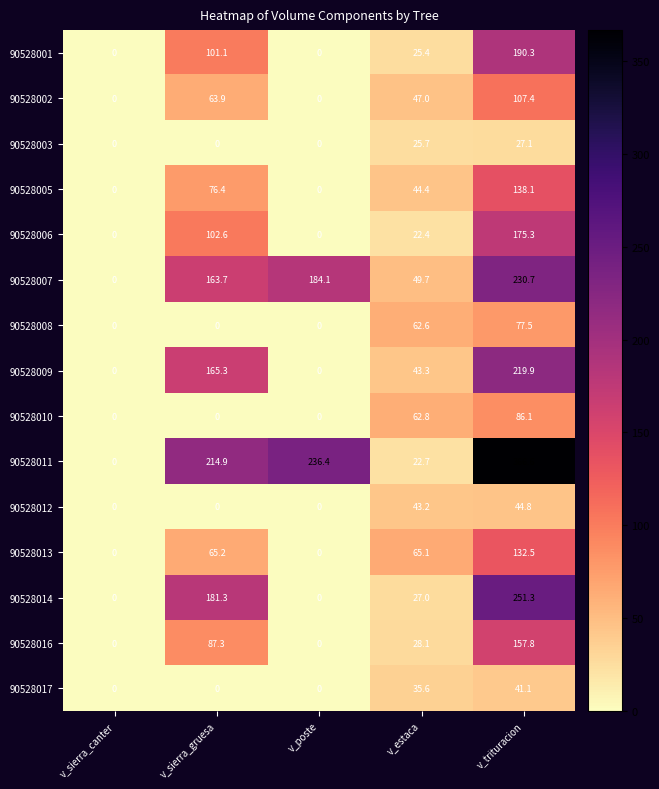

What is the greatest value displayed?

366.6